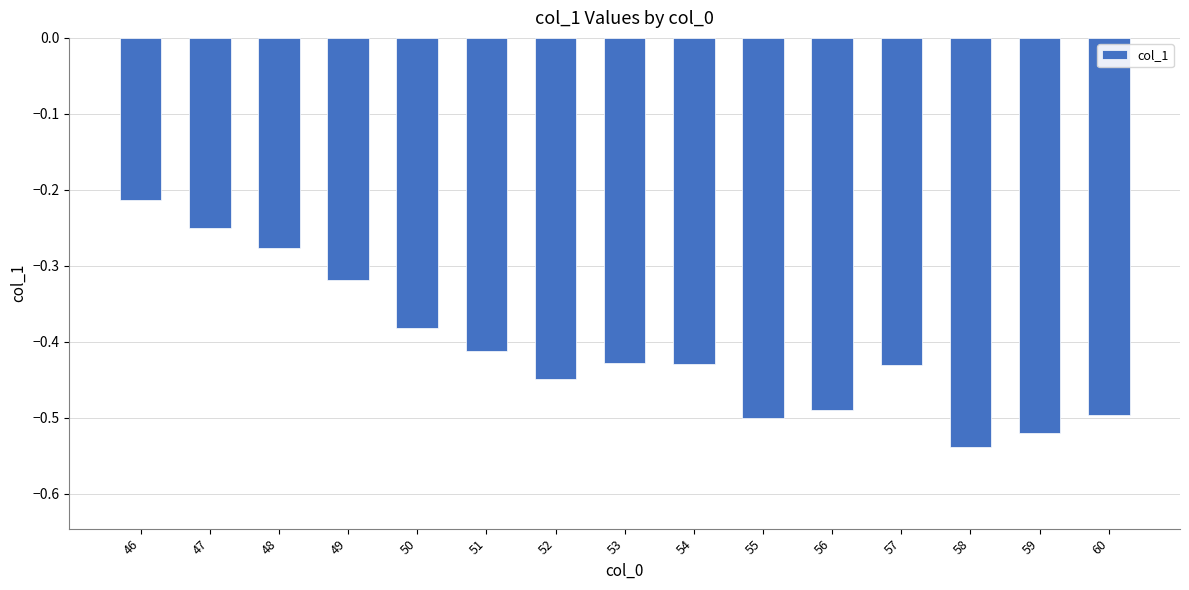

Where is the data nearest to the value 0?

46